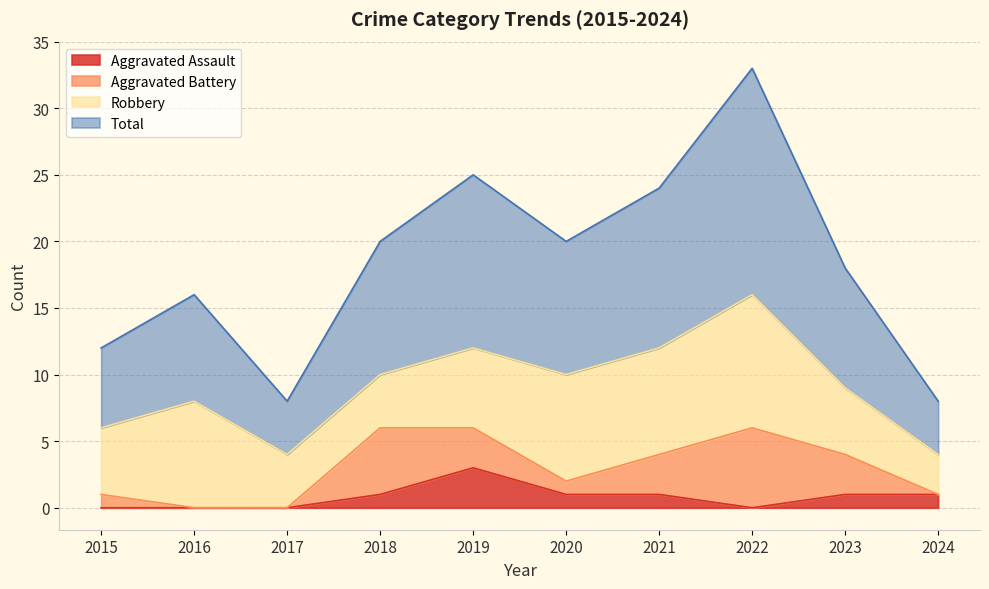

At which label does Total reach its minimum?

2017